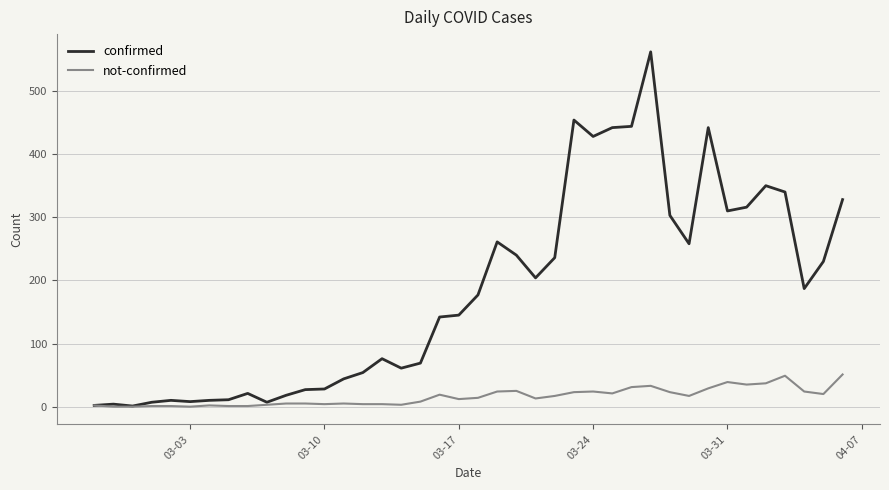

List the series in order of their overall mean, highest first.

confirmed, not-confirmed